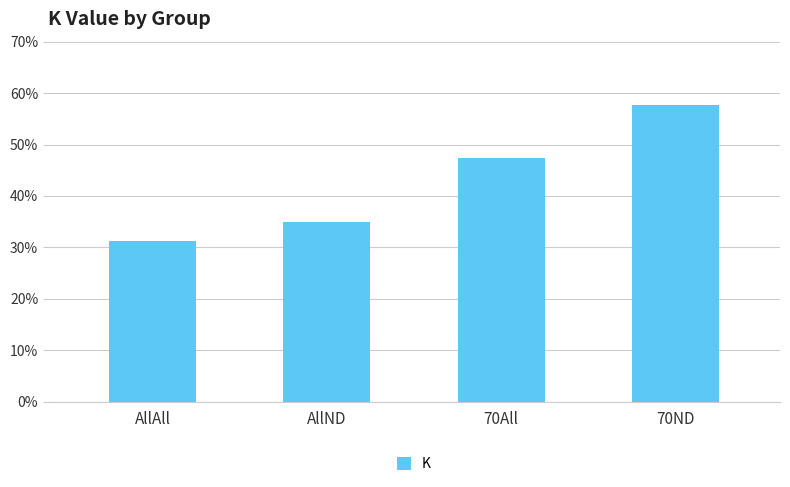

Which has a higher value, 70ND or AllND?

70ND